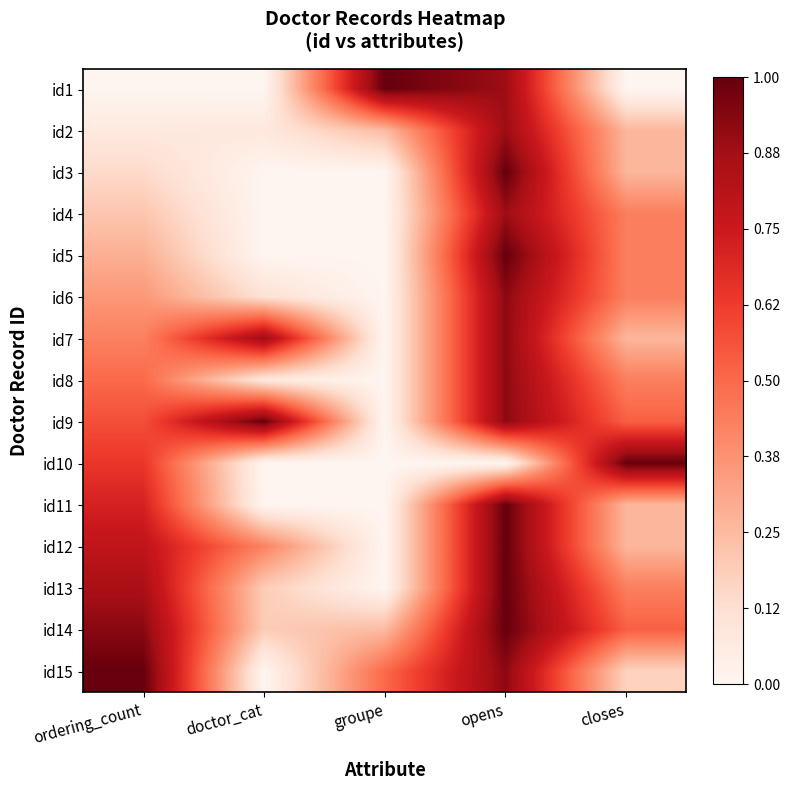

Reading left to right, transcribe all the data shown in this chart.

id1: ordering_count=0.0	doctor_cat=0.0	groupe=1.0	opens=0.9	closes=0.0
id2: ordering_count=0.1	doctor_cat=0.1	groupe=0.2	opens=0.9	closes=0.3
id3: ordering_count=0.1	doctor_cat=0.0	groupe=0.0	opens=1.0	closes=0.3
id4: ordering_count=0.2	doctor_cat=0.0	groupe=0.0	opens=0.9	closes=0.4
id5: ordering_count=0.3	doctor_cat=0.0	groupe=0.0	opens=1.0	closes=0.4
id6: ordering_count=0.4	doctor_cat=0.1	groupe=0.0	opens=0.9	closes=0.4
id7: ordering_count=0.4	doctor_cat=0.9	groupe=0.0	opens=0.9	closes=0.3
id8: ordering_count=0.5	doctor_cat=0.1	groupe=0.0	opens=0.9	closes=0.4
id9: ordering_count=0.6	doctor_cat=1.0	groupe=0.0	opens=0.9	closes=0.5
id10: ordering_count=0.6	doctor_cat=0.0	groupe=0.0	opens=0.0	closes=1.0
id11: ordering_count=0.7	doctor_cat=0.0	groupe=0.0	opens=1.0	closes=0.3
id12: ordering_count=0.8	doctor_cat=0.4	groupe=0.0	opens=1.0	closes=0.3
id13: ordering_count=0.9	doctor_cat=0.2	groupe=0.0	opens=1.0	closes=0.4
id14: ordering_count=0.9	doctor_cat=0.2	groupe=0.2	opens=1.0	closes=0.5
id15: ordering_count=1.0	doctor_cat=0.0	groupe=0.5	opens=0.9	closes=0.2